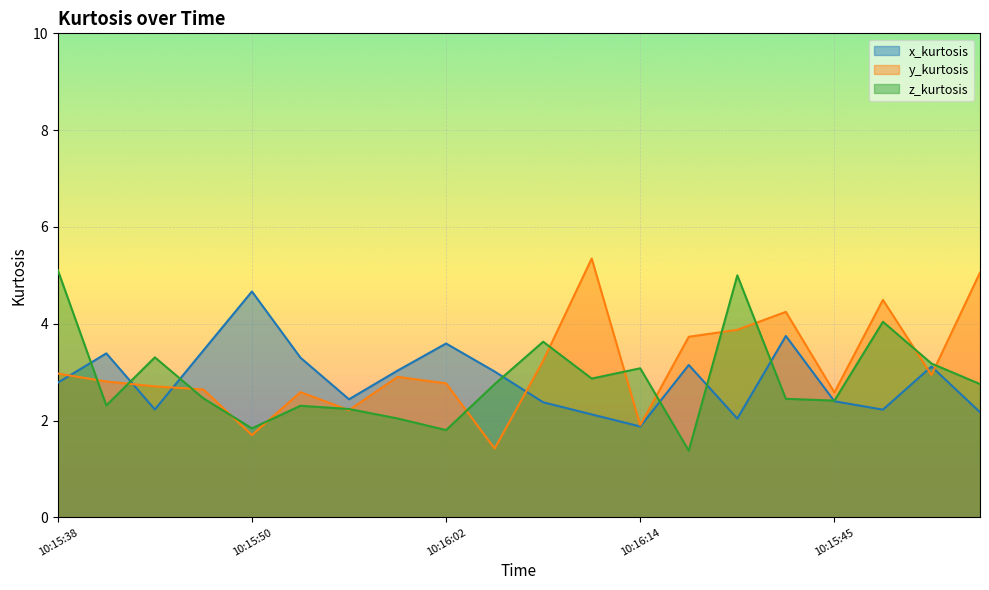

Where is the first local maximum for z_kurtosis?

10:15:44